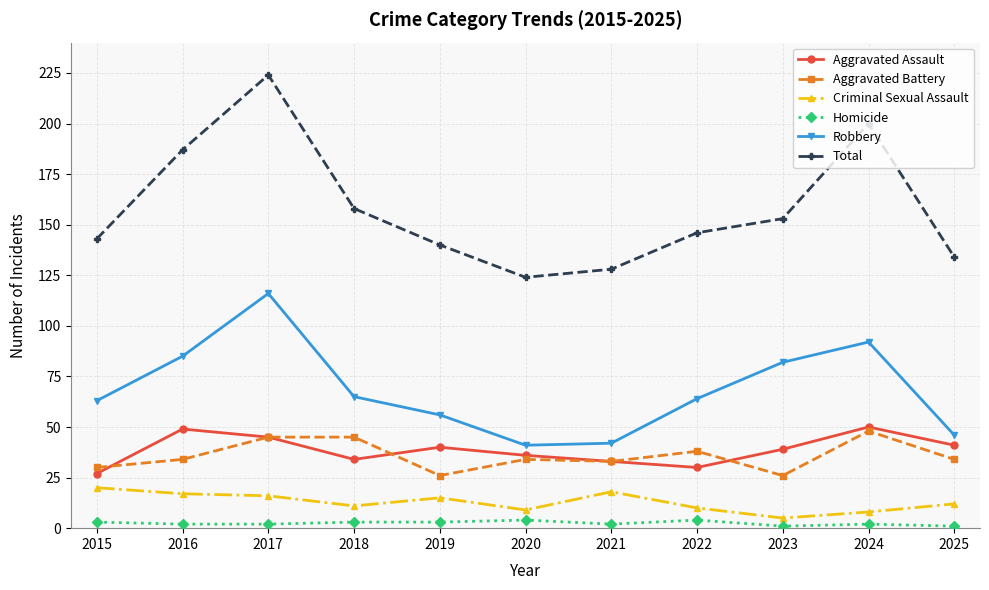

At 2020, list the series in order from smallest to largest.

Homicide, Criminal Sexual Assault, Aggravated Battery, Aggravated Assault, Robbery, Total